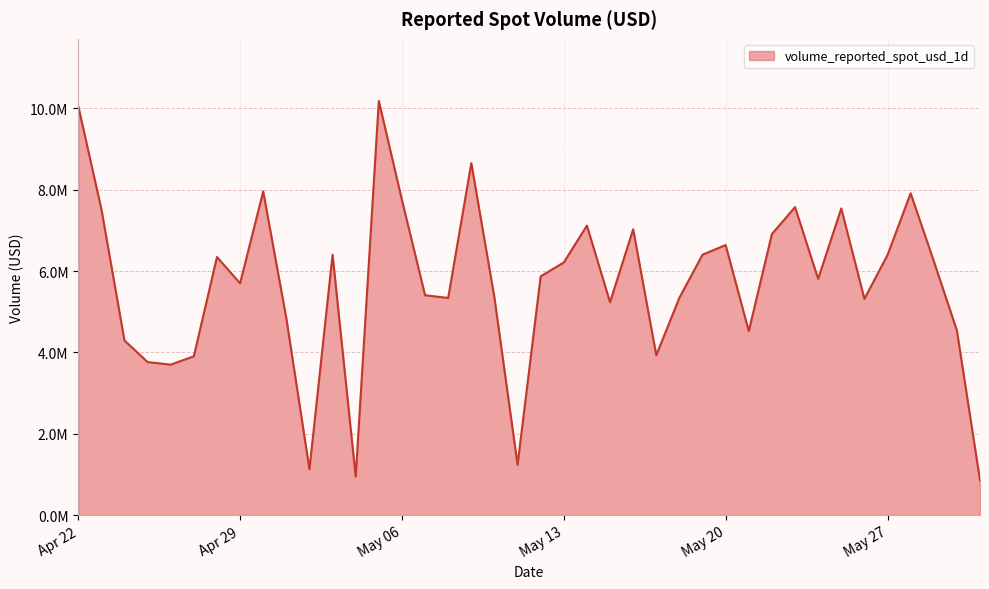

List the labels in order of value, smallest first.

2025-05-31, 2025-05-04, 2025-05-02, 2025-05-11, 2025-04-26, 2025-04-25, 2025-04-27, 2025-05-17, 2025-04-24, 2025-05-21, 2025-05-30, 2025-05-01, 2025-05-15, 2025-05-26, 2025-05-08, 2025-05-18, 2025-05-10, 2025-05-07, 2025-04-29, 2025-05-24, 2025-05-12, 2025-05-13, 2025-05-29, 2025-04-28, 2025-05-27, 2025-05-03, 2025-05-19, 2025-05-20, 2025-05-22, 2025-05-16, 2025-05-14, 2025-04-23, 2025-05-25, 2025-05-23, 2025-05-06, 2025-05-28, 2025-04-30, 2025-05-09, 2025-04-22, 2025-05-05